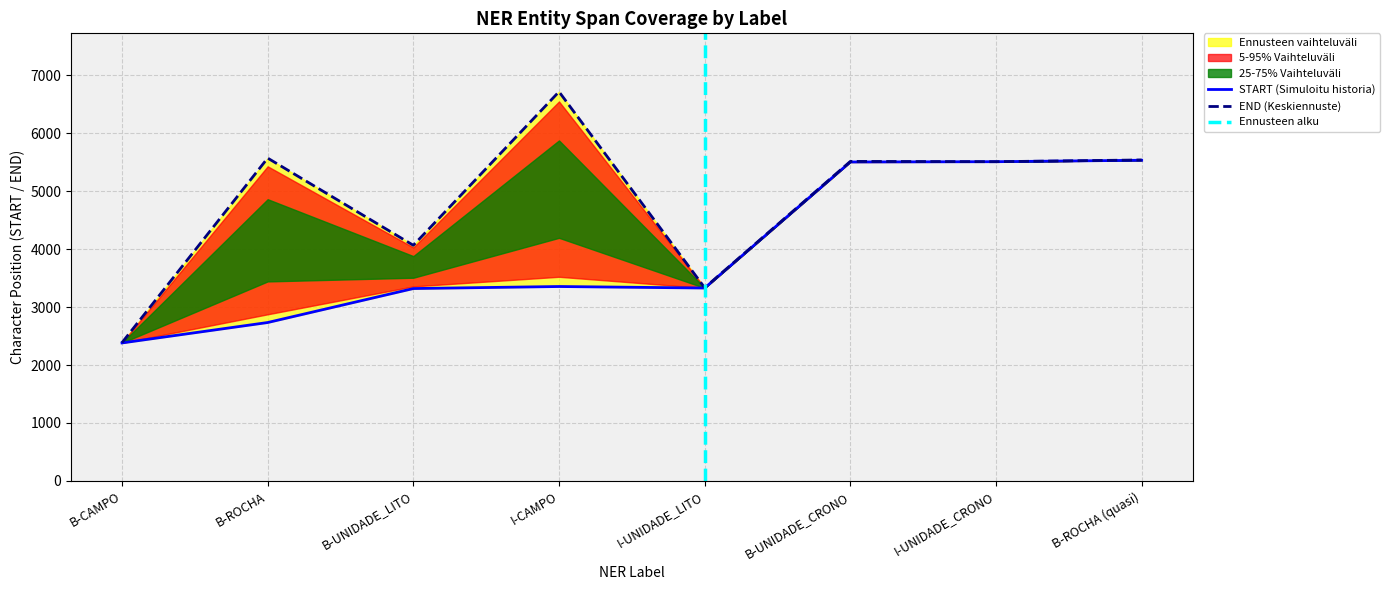

What is the average value of the END series?

4828